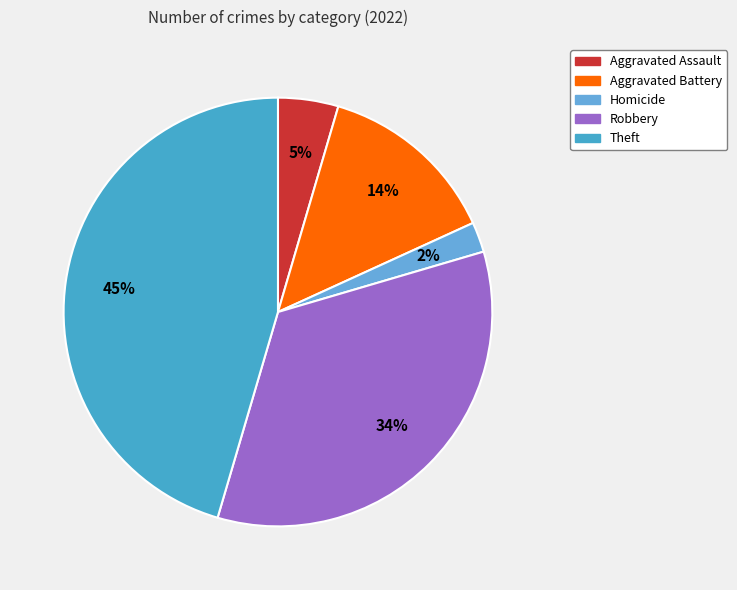

How many segments does this pie chart have?

5